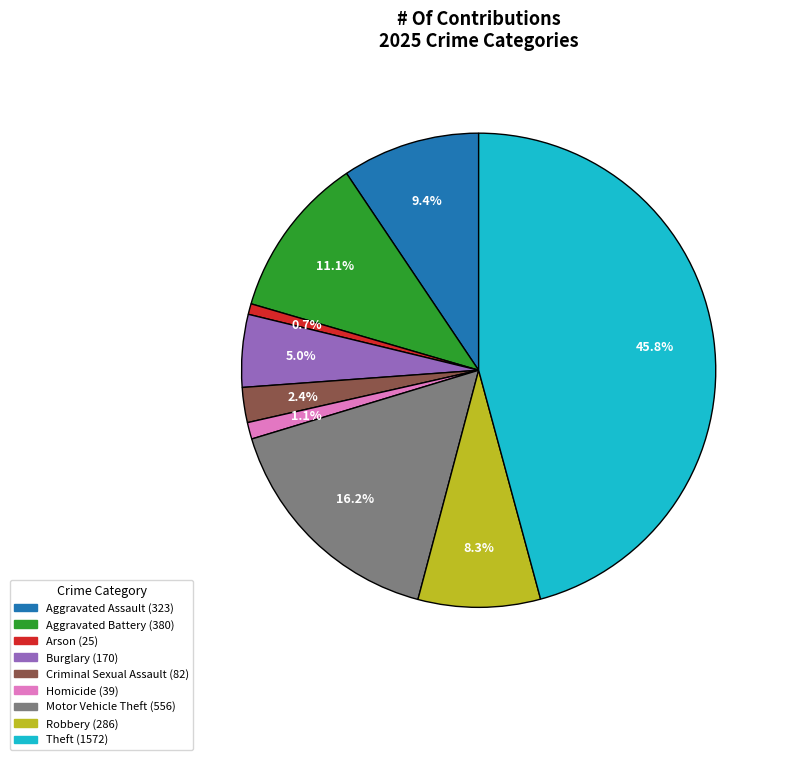

Does Theft account for over 50% of the chart?

No